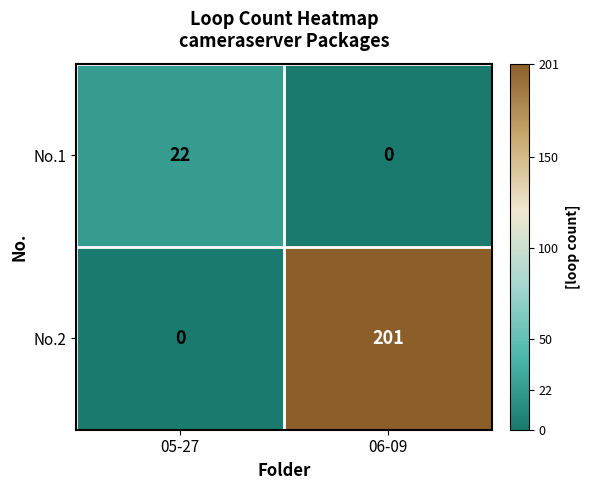

Reading left to right, what are all the values shown in this chart?

No.1: 05-27=22	06-09=0
No.2: 05-27=0	06-09=201